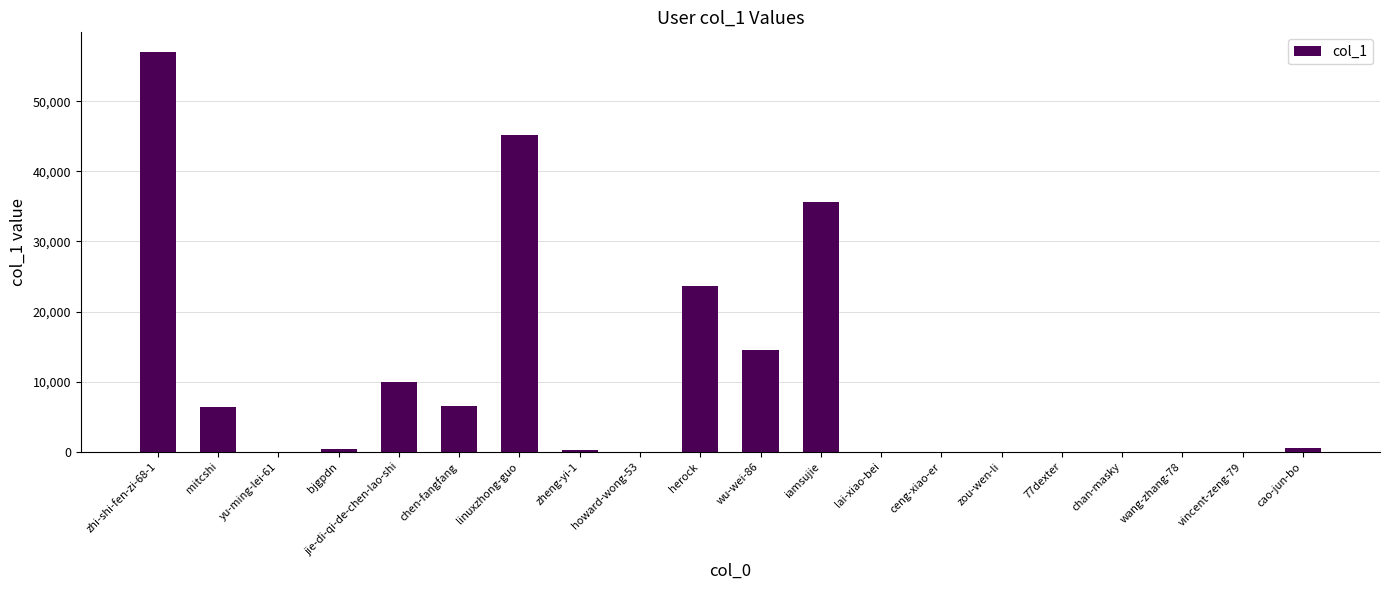

Which label corresponds to the largest value in the chart?

zhi-shi-fen-zi-68-1